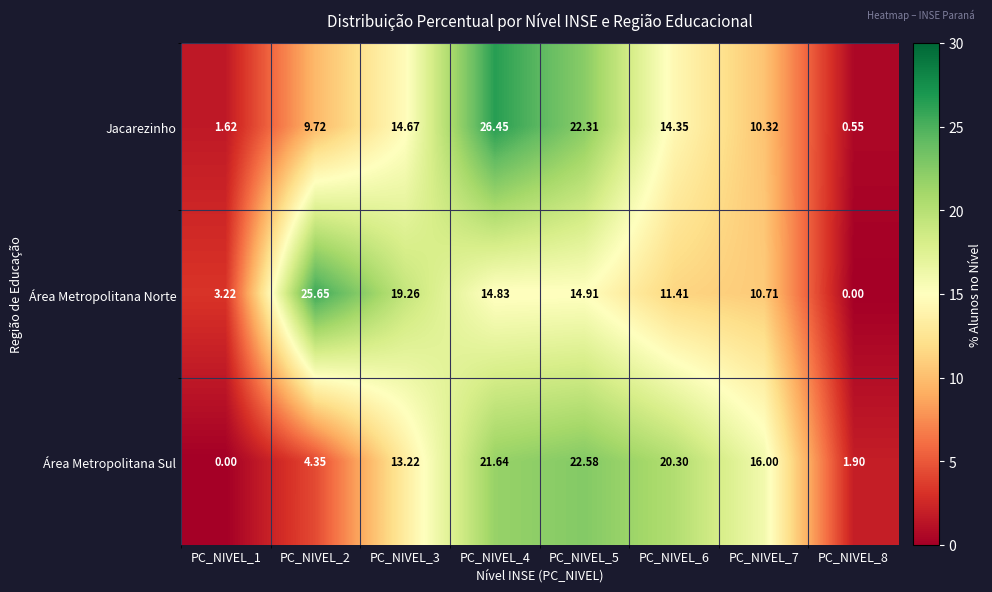

How many data points does each series have?

8